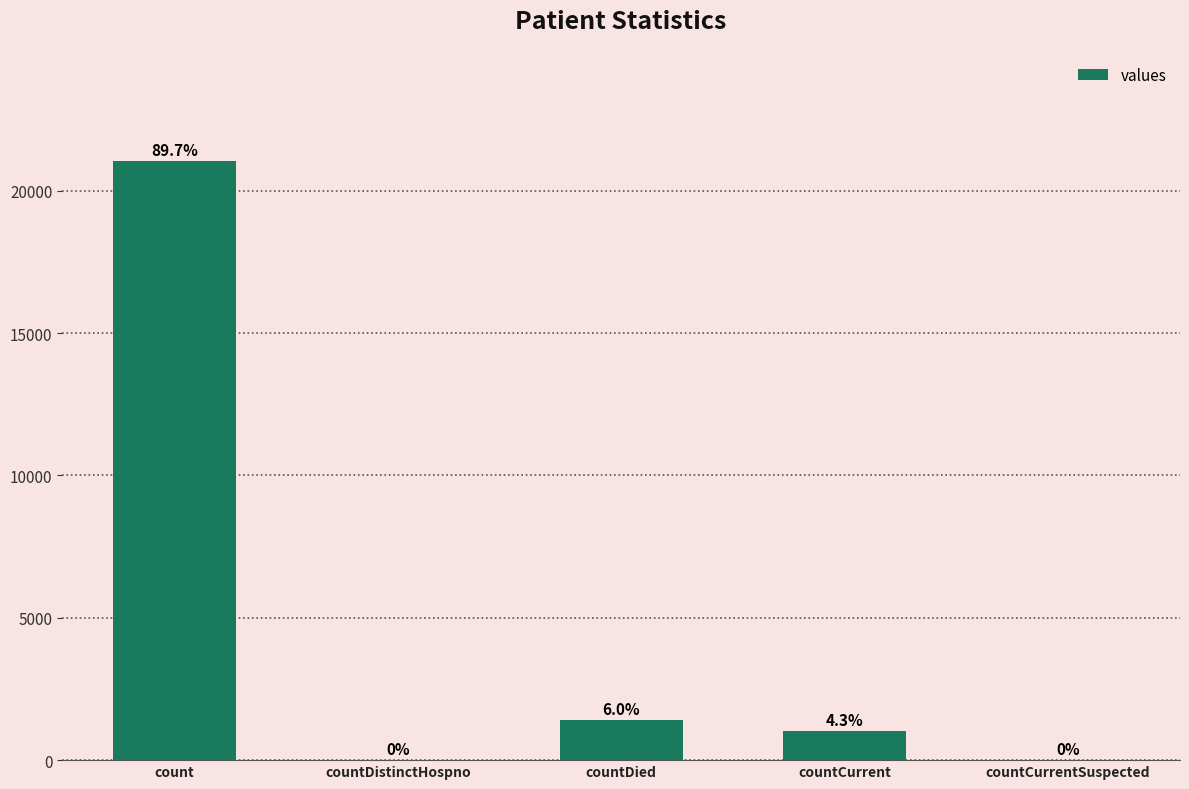

What is the value of the 3rd bar from the left?

1405